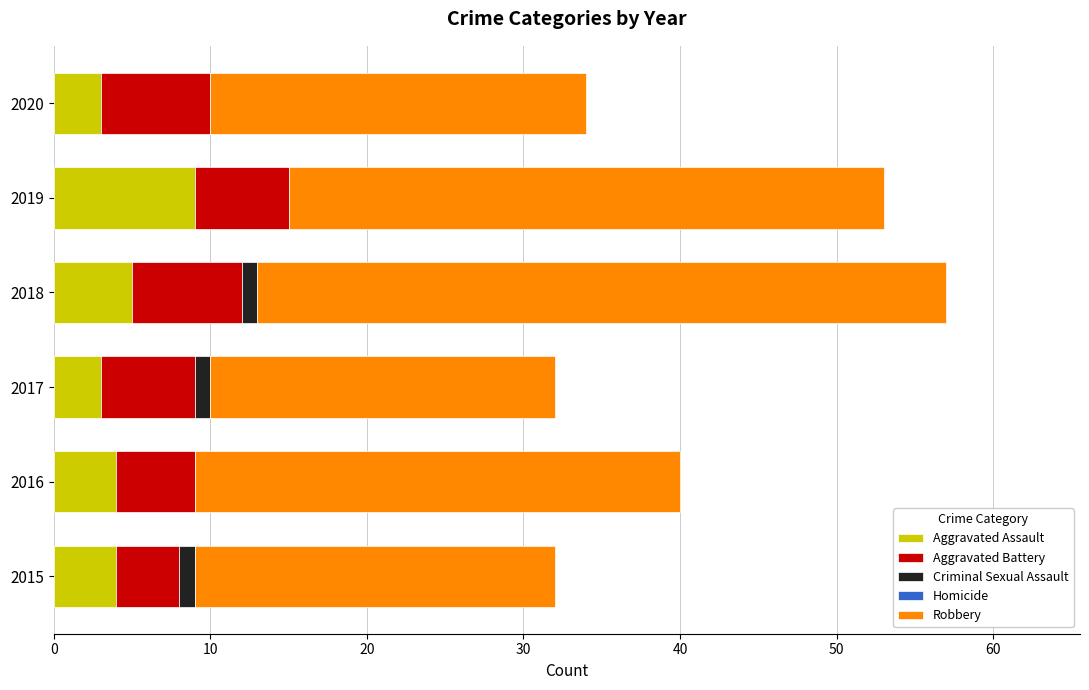

What is the maximum value for Aggravated Assault?

9